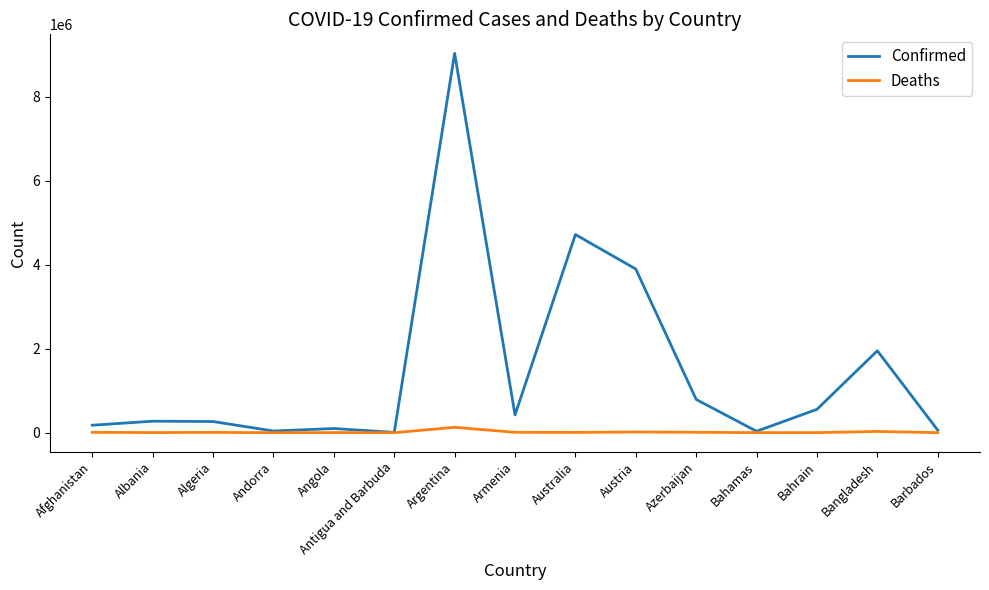

Which series has the largest range (max minus min)?

Confirmed